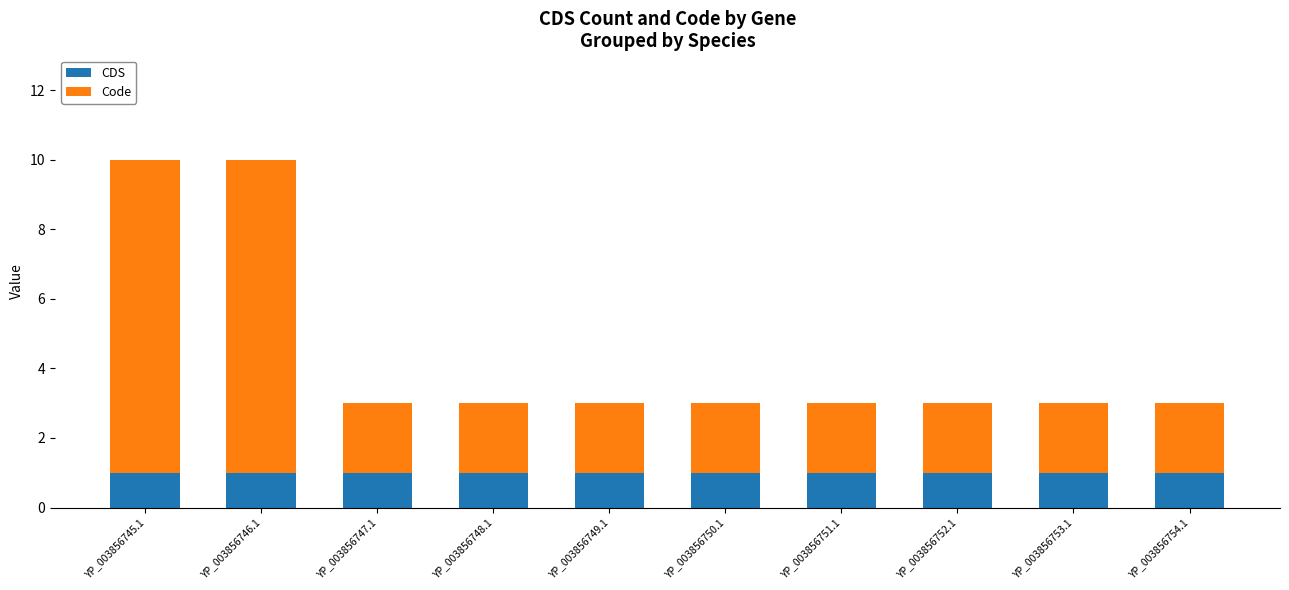

What are all the series names shown in the legend?

CDS, Code